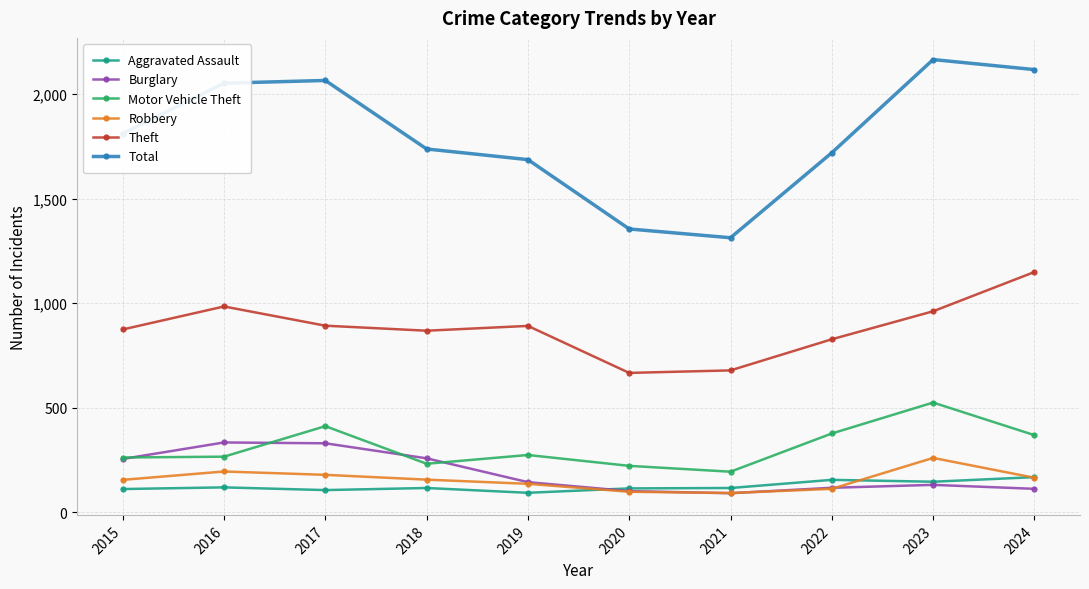

True or false: Motor Vehicle Theft and Robbery cross at least once.

False